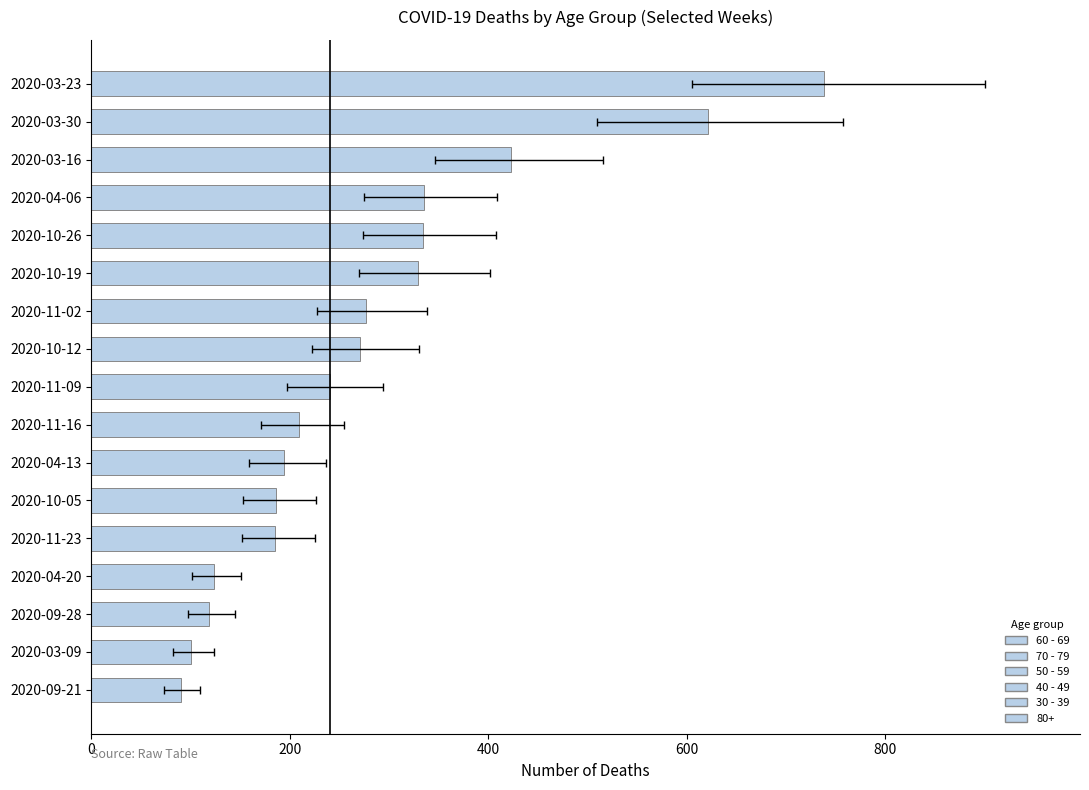

True or false: the data shows 101 at 2020-03-09.

True